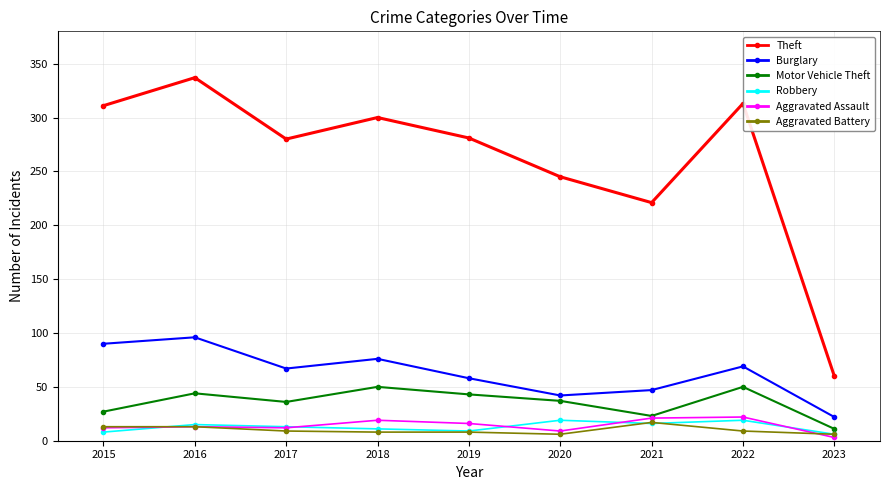

Count the number of categories in the chart.

9